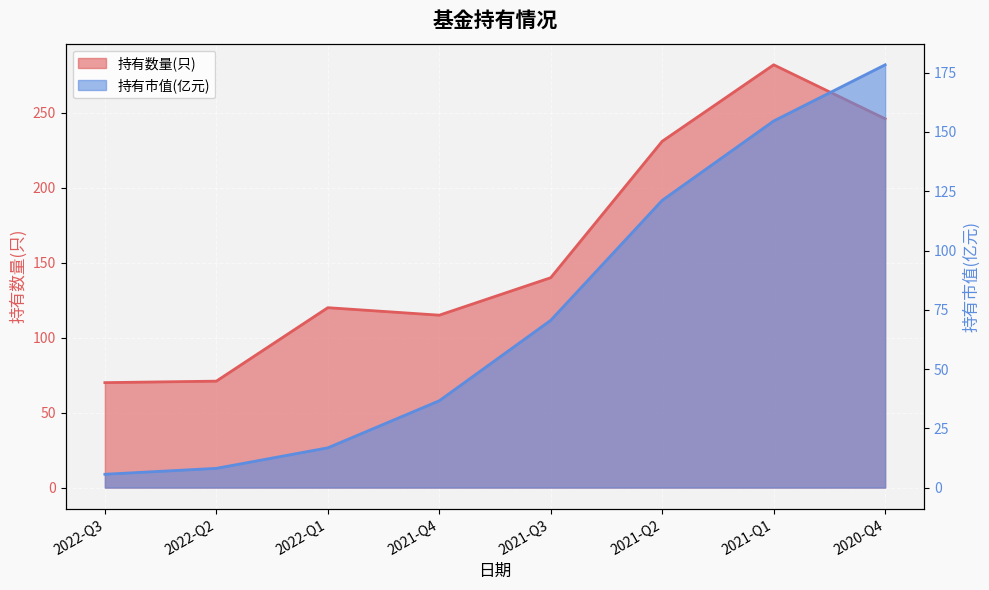

What is the value of the 持有数量(只) point at the 1st from the left?

70.0